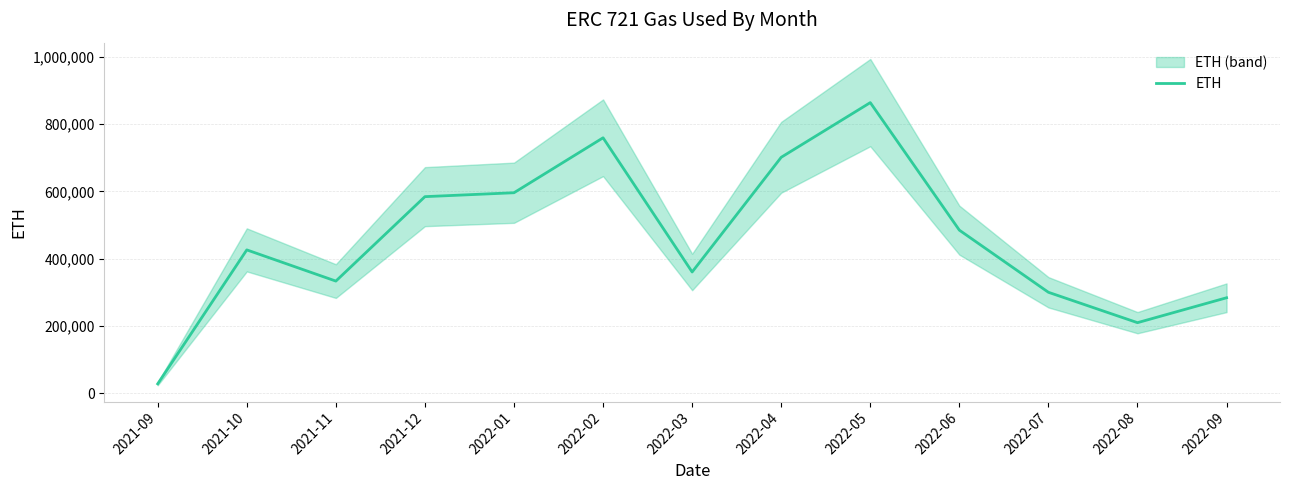

The chart shows a value of 485008.6 at 2022-06. True or false?

True